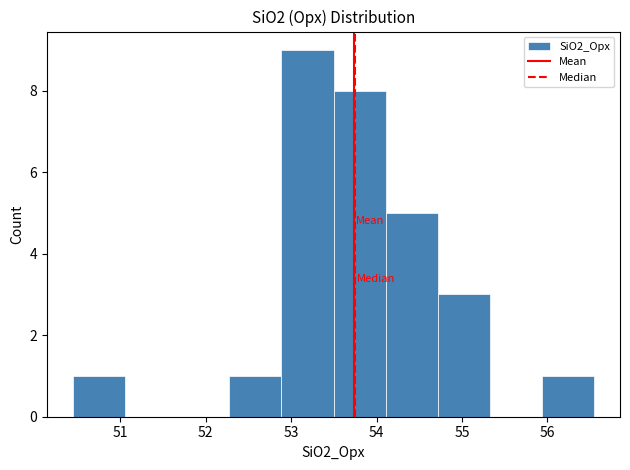

Reading left to right, list every bar in this chart as the range it spans on the x-axis followed by its height. Neither the bar edges nor the heights are printed on the chart, so give them approximately, as read against the axes.

50.4 to 51.1: 1
51.1 to 51.7: 0
51.7 to 52.3: 0
52.3 to 52.9: 1
52.9 to 53.5: 9
53.5 to 54.1: 8
54.1 to 54.7: 5
54.7 to 55.3: 3
55.3 to 55.9: 0
55.9 to 56.5: 1